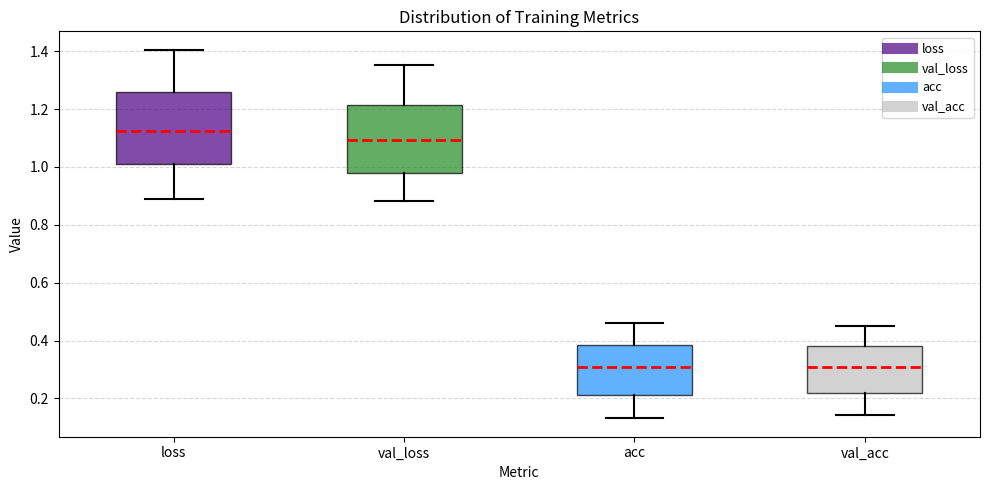

Reading left to right, transcribe this box plot: for each box, give where its median line is, the range the box spans, and where its two whiskers end, as read against the y-axis. The values are not printed on the chart, so give them approximately, as read against the axis.

loss: median 1.12, box 1.00 to 1.26, whiskers 0.88 to 1.40
val_loss: median 1.10, box 0.98 to 1.22, whiskers 0.88 to 1.36
acc: median 0.30, box 0.22 to 0.38, whiskers 0.14 to 0.46
val_acc: median 0.30, box 0.22 to 0.38, whiskers 0.14 to 0.46